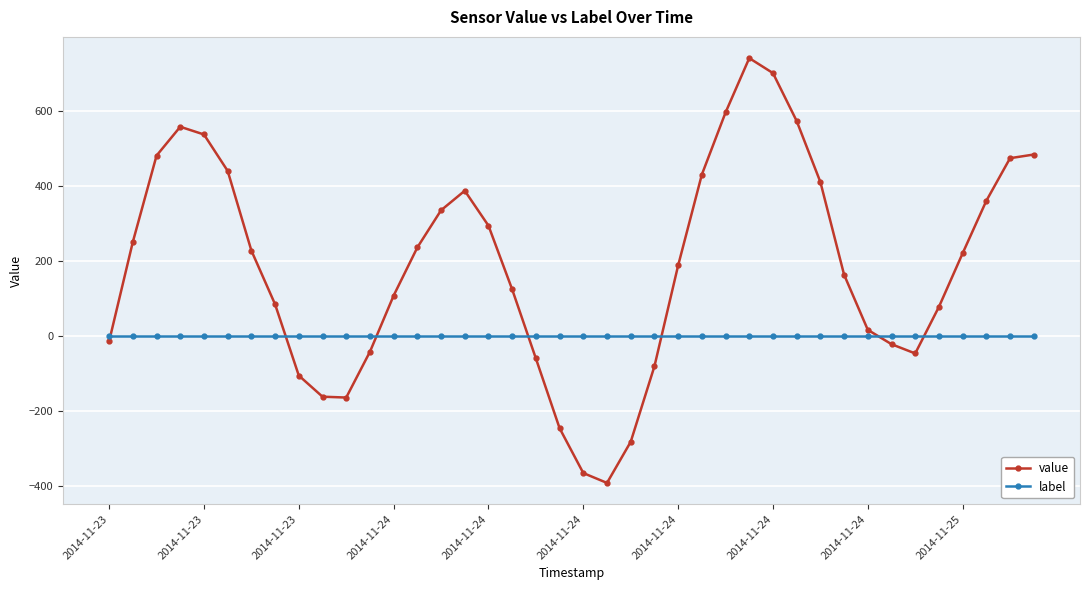

Does the chart have visible grid lines?

Yes